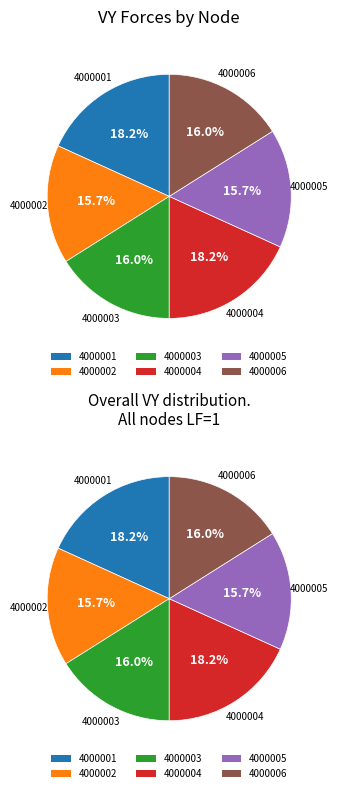

To the nearest percent, what percentage of the pie is 4000006?

16%